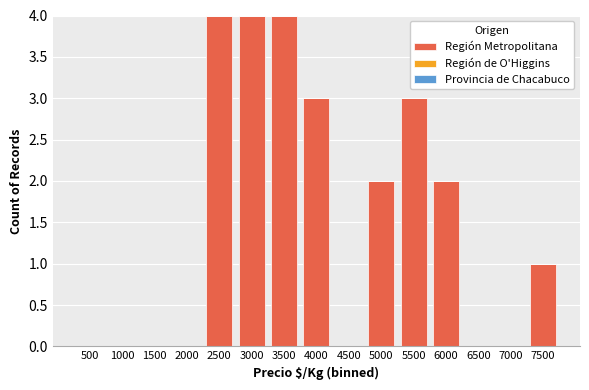

What is the maximum value shown in the chart?

4